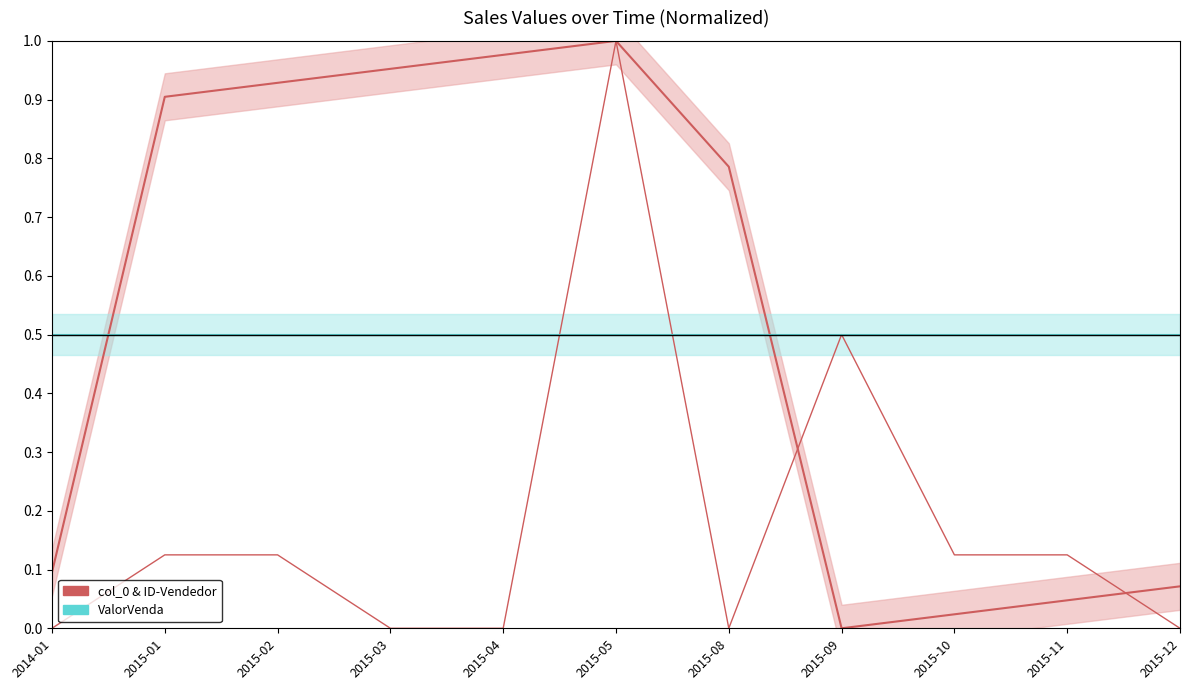

What are all the series names shown in the legend?

col_0 & ID-Vendedor, ValorVenda